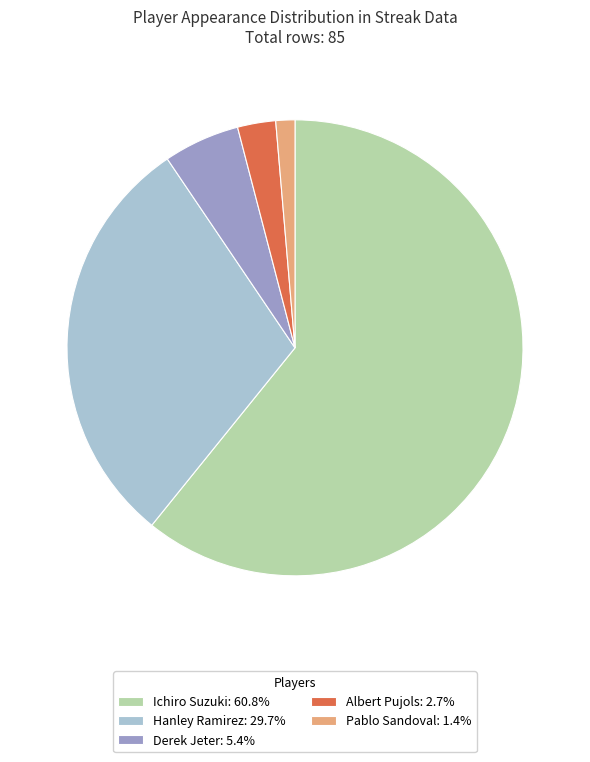

Which category accounts for the majority?

Ichiro Suzuki